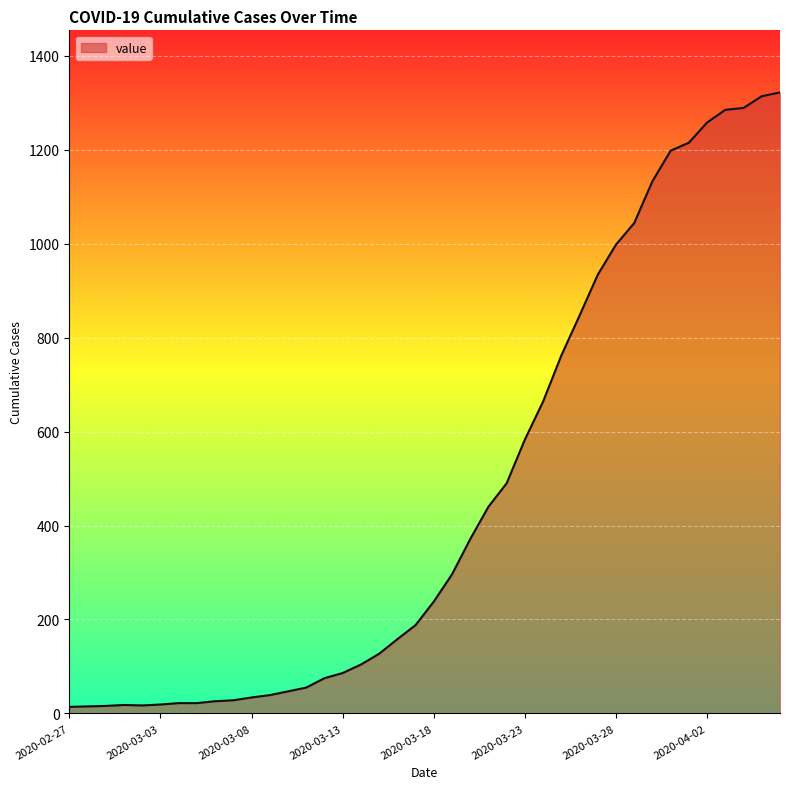

What is the difference between the maximum and minimum values?

1308